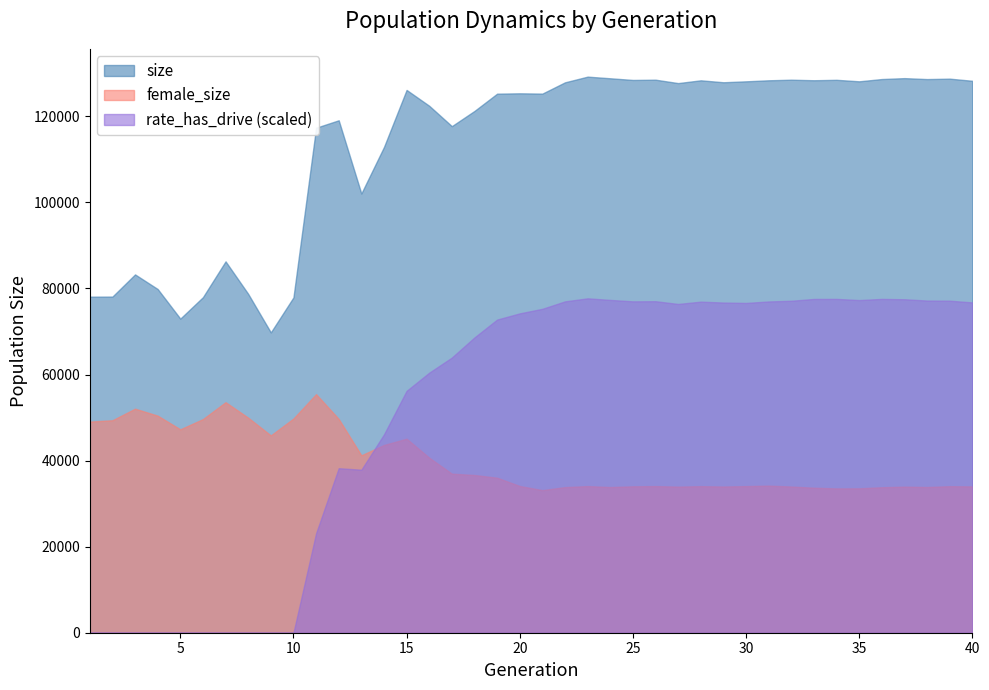

List the series in order of their peak value, lowest first.

female_size, rate_has_drive (scaled), size